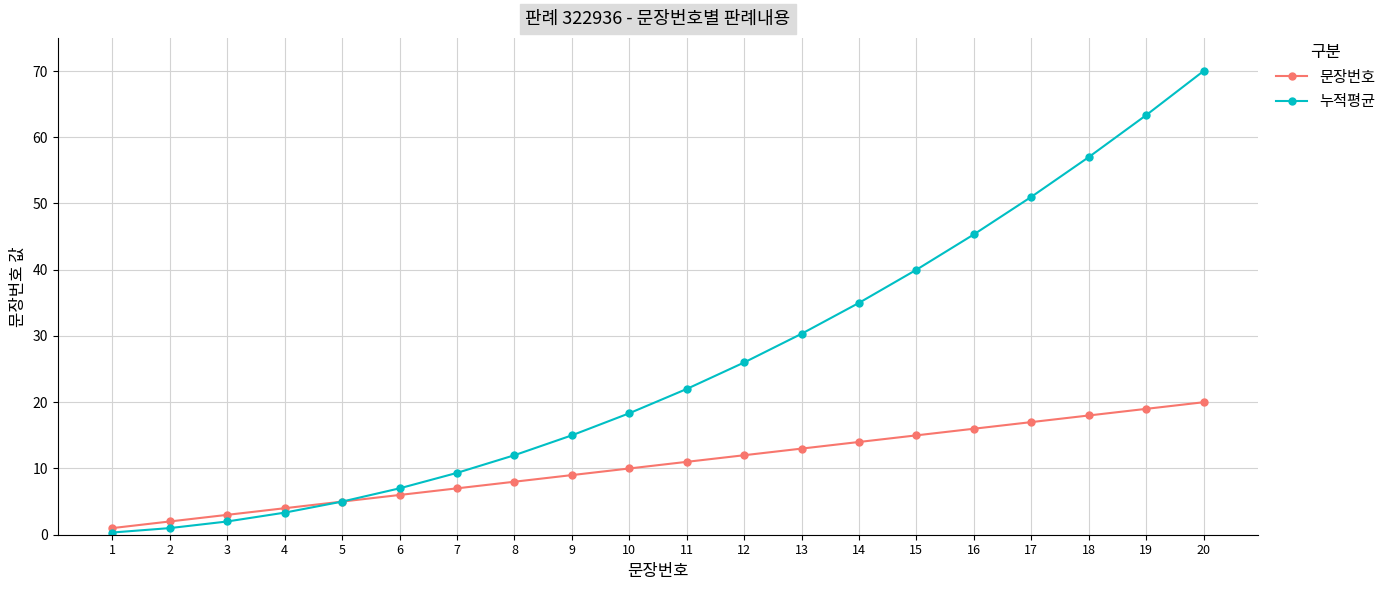

Which series has the largest range (max minus min)?

누적평균